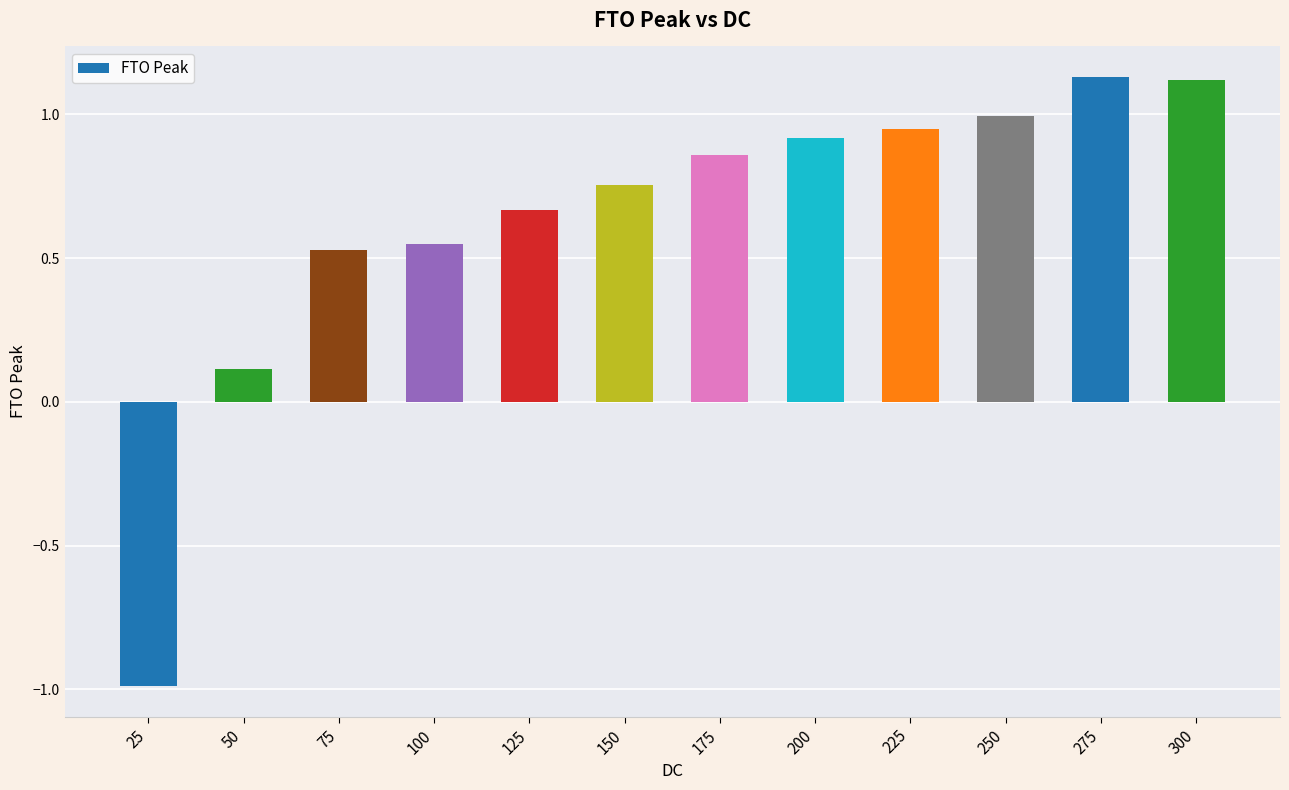

What is the value of the 1st bar from the left?

-1.0